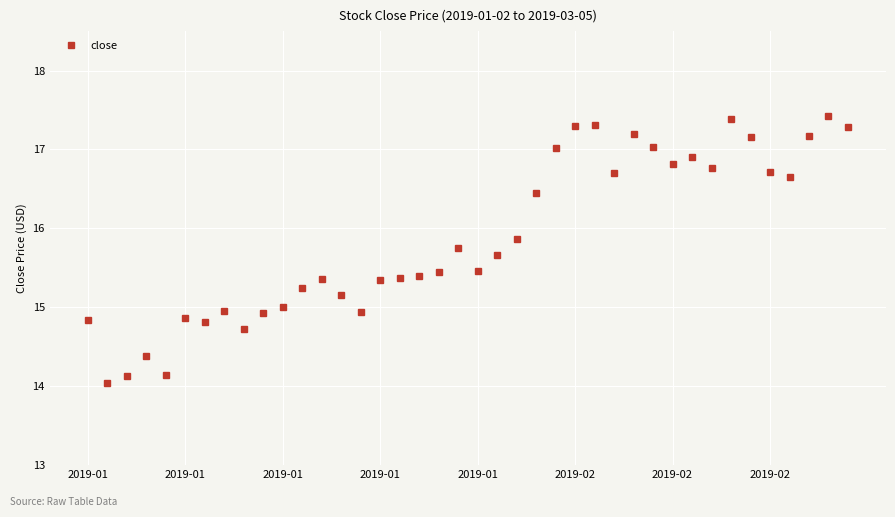

What is the maximum value shown in the chart?

17.4